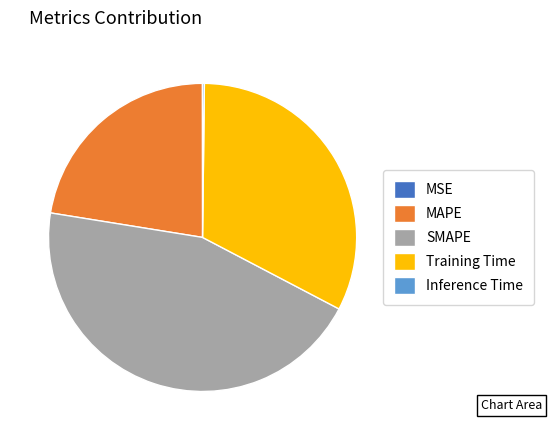

Is it true that Training Time is 42% of the pie?

False